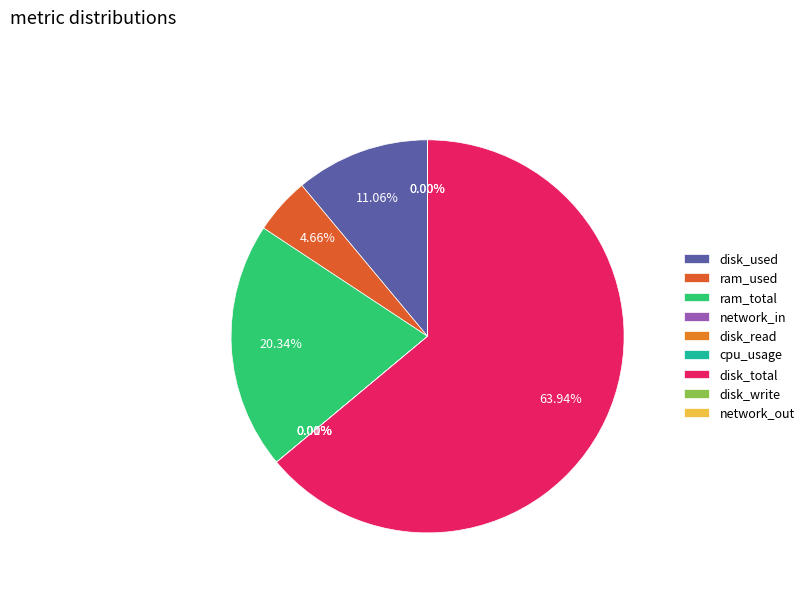

True or false: ram_total accounts for 33% of the total.

False